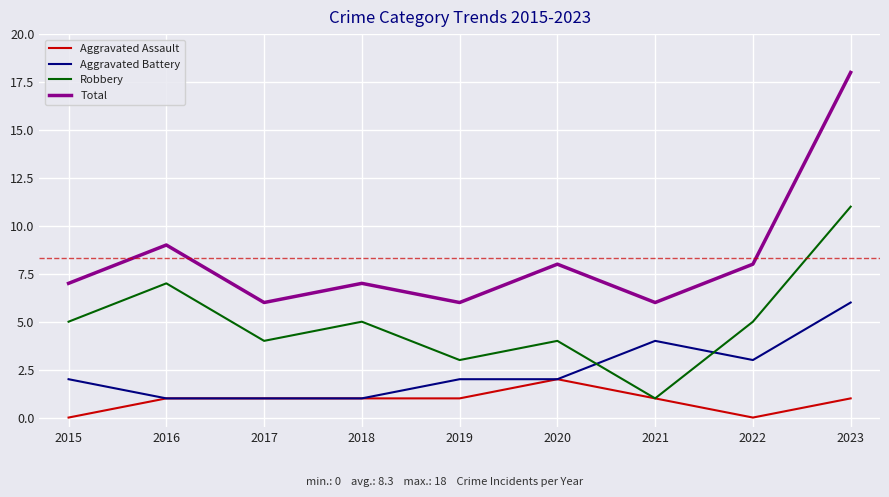

Which series changed the most between 2017 and 2020?

Total